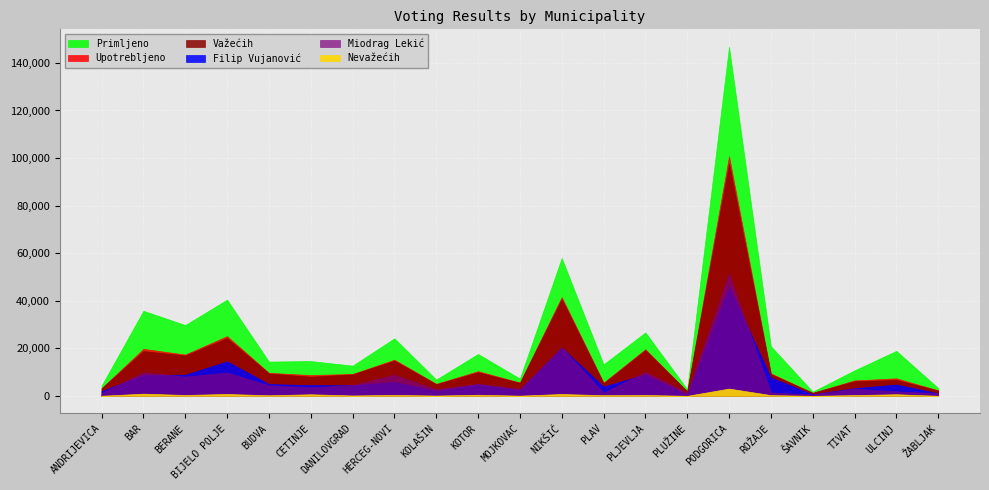

Reading left to right, extract all data points from this chart.

Upotrebljeno: 3238	19785	17390	25134	9704	8766	9219	15228	5073	10399	5612	41508	5578	19612	1921	100726	9460	1305	6518	7382	2316
Važećih: 3174	18843	17000	24318	9439	8081	9034	14808	4925	9917	5503	40704	5281	19223	1893	97644	9128	1280	6173	6683	2270
Filip Vujanović: 1984	8862	8902	14526	4999	4522	4483	5903	2145	4875	2562	20302	3940	9067	532	46154	7717	682	3214	4804	1126
Miodrag Lekić: 1190	9981	8098	9792	4440	3559	4551	8905	2780	5042	2941	20402	1341	10156	1361	51490	1411	598	2959	1879	1144
Nevažećih: 64	942	390	816	265	685	185	420	148	482	109	804	297	389	28	3082	332	25	345	699	46
Primljeno: 4295	35800	29789	40479	14429	14658	12720	24206	6871	17637	7290	57982	13265	26696	2819	146787	20910	1786	10747	18936	3303